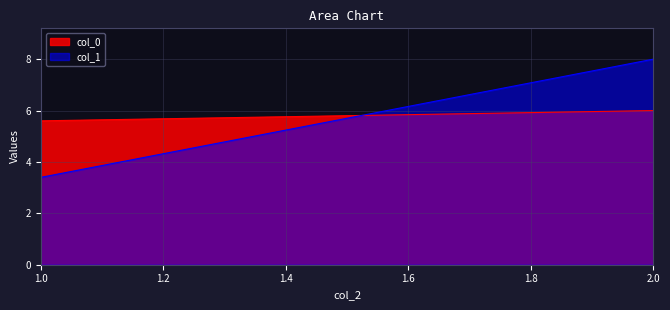

Where is col_1 nearest to the value 5?

1